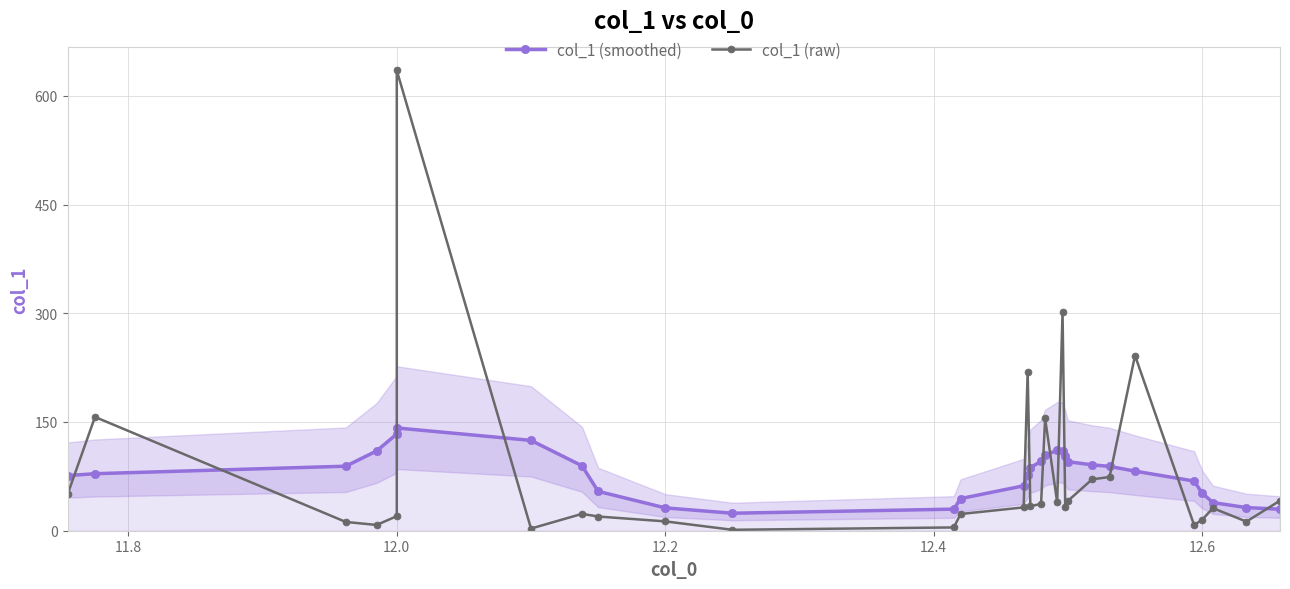

True or false: col_1 (smoothed) and col_1 (raw) cross at least once.

True